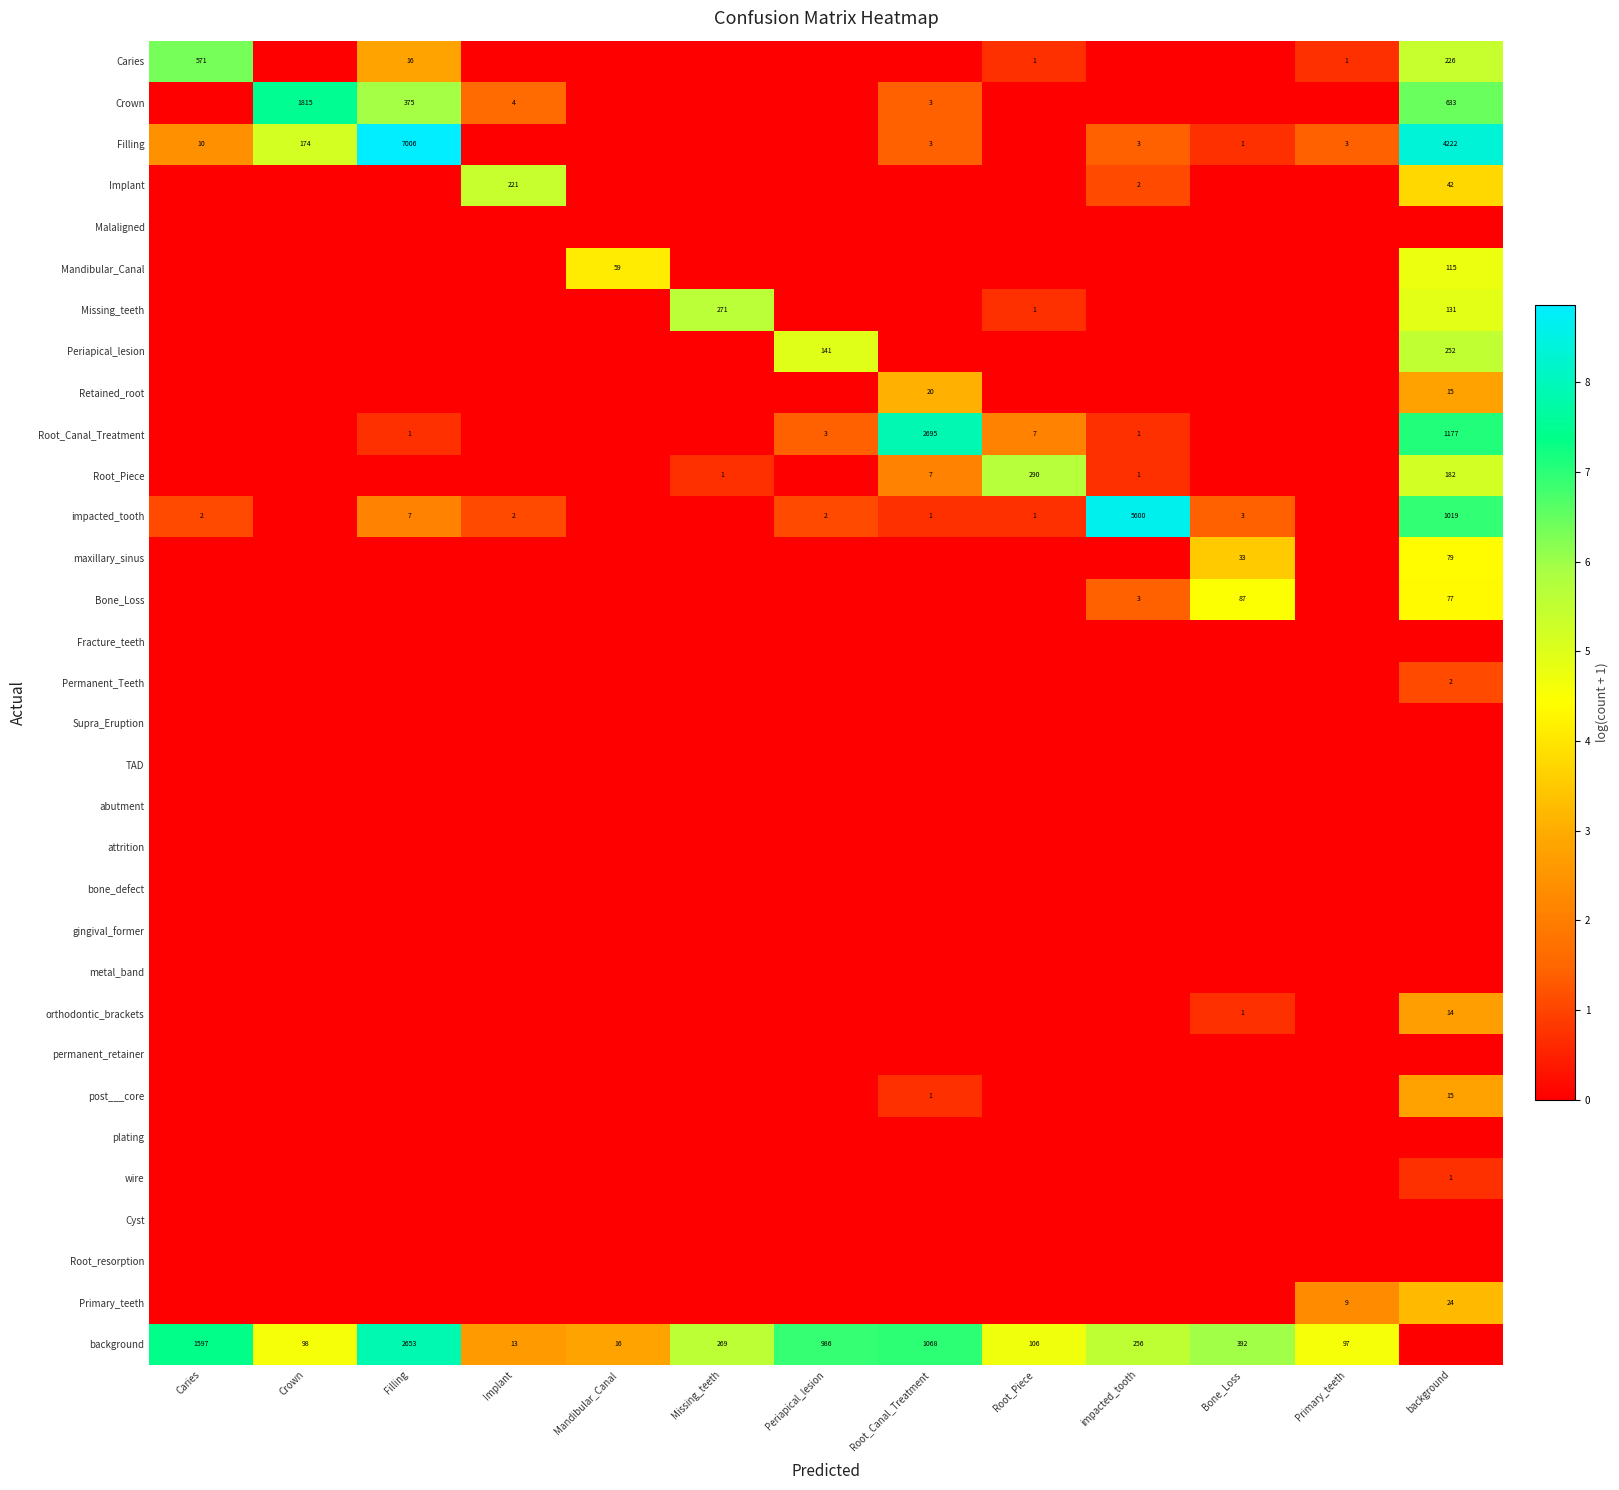

What is the difference between the background values at Primary_teeth and Bone_Loss?

295